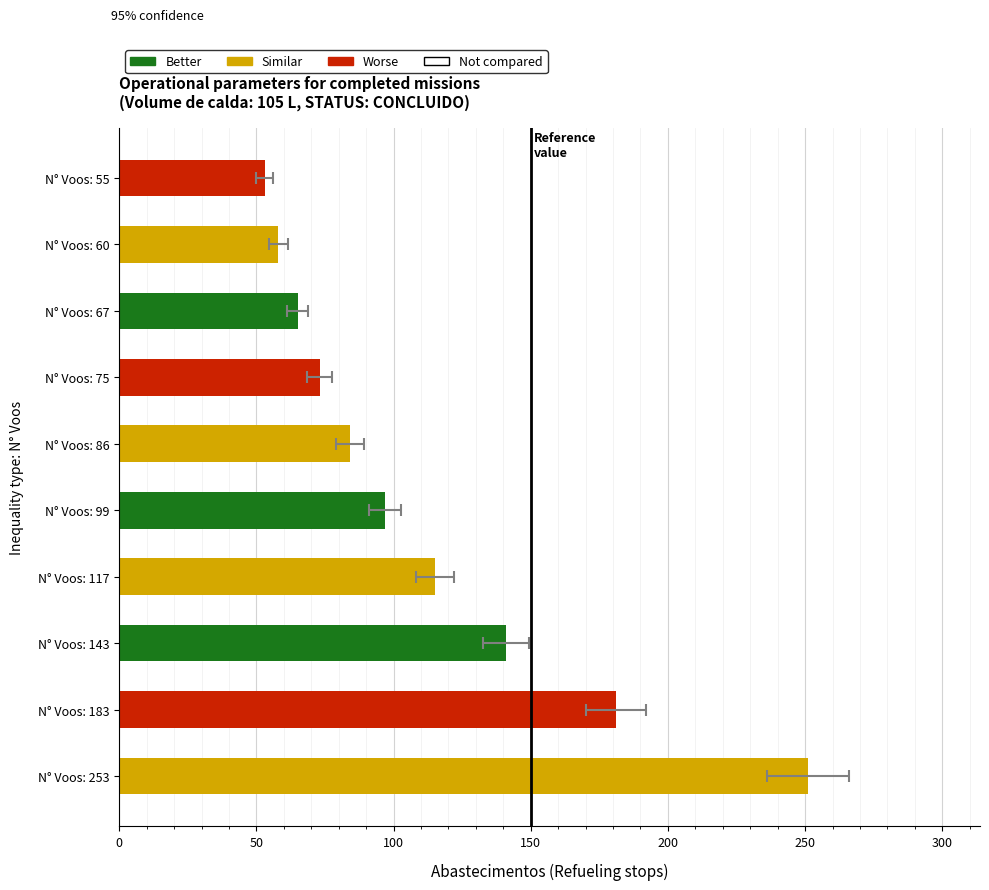

Are the bars grouped side by side (vs. stacked)?

No